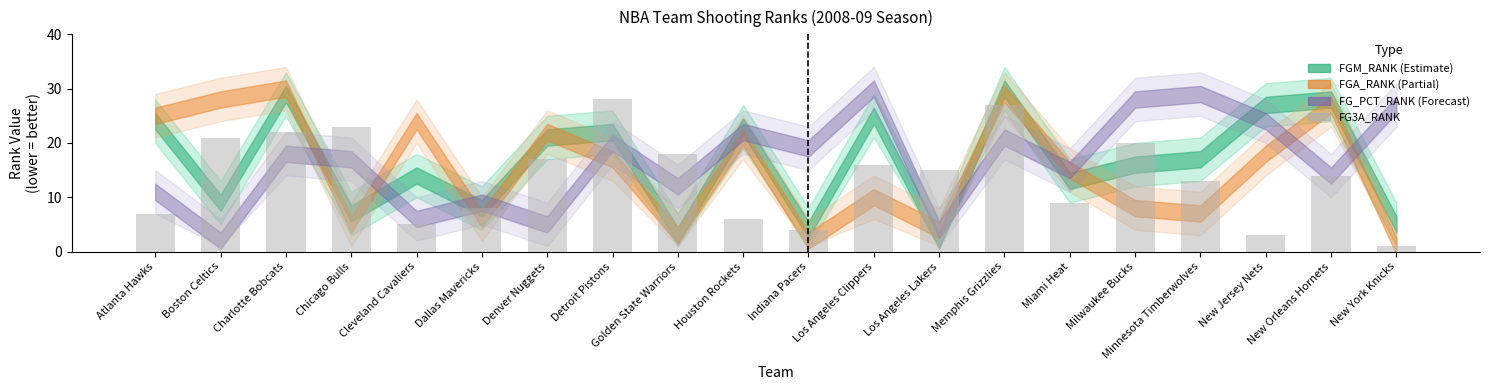

True or false: the data shows 29 at Denver Nuggets.

False